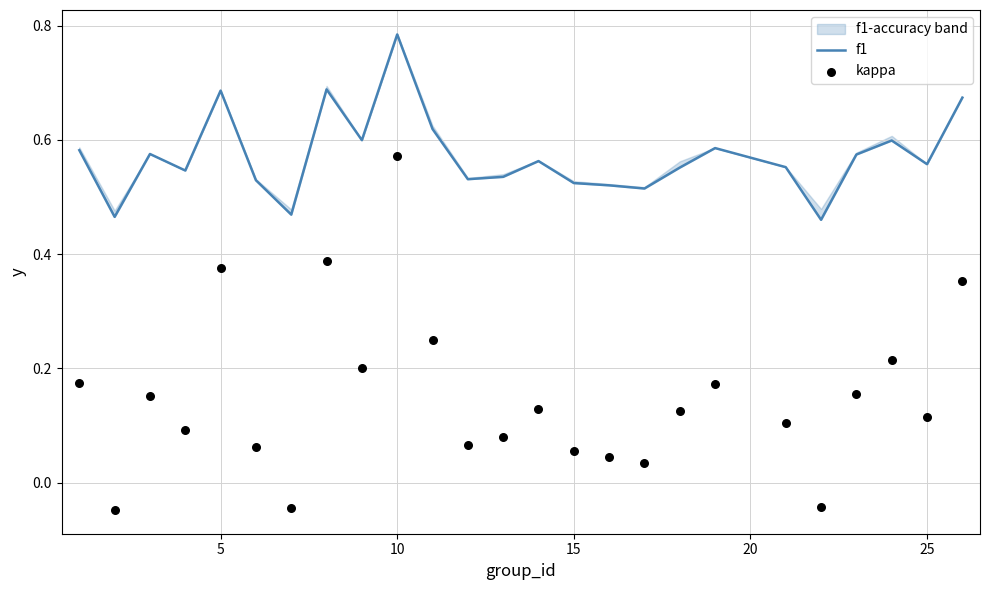

Which series contains the lowest Y value?

kappa